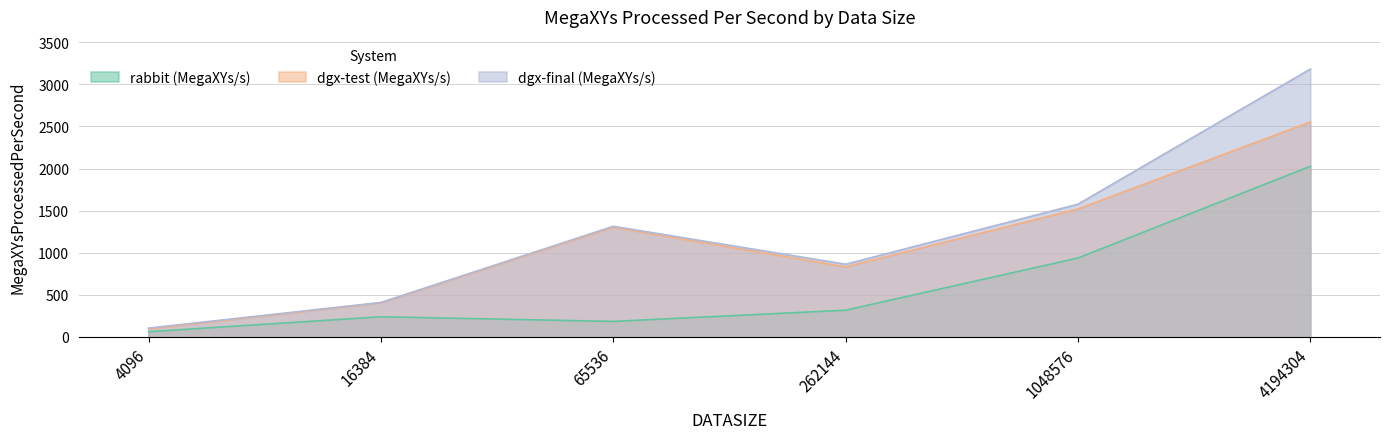

At which category is the sum across all series the highest?

4194304